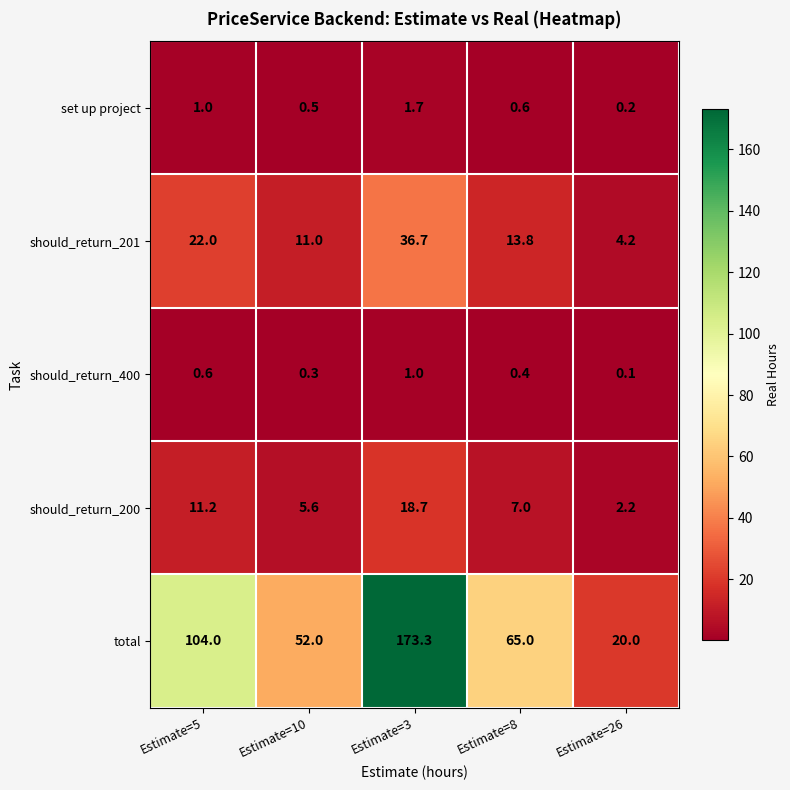

At which label does should_return_200 first exceed 7?

Estimate=5